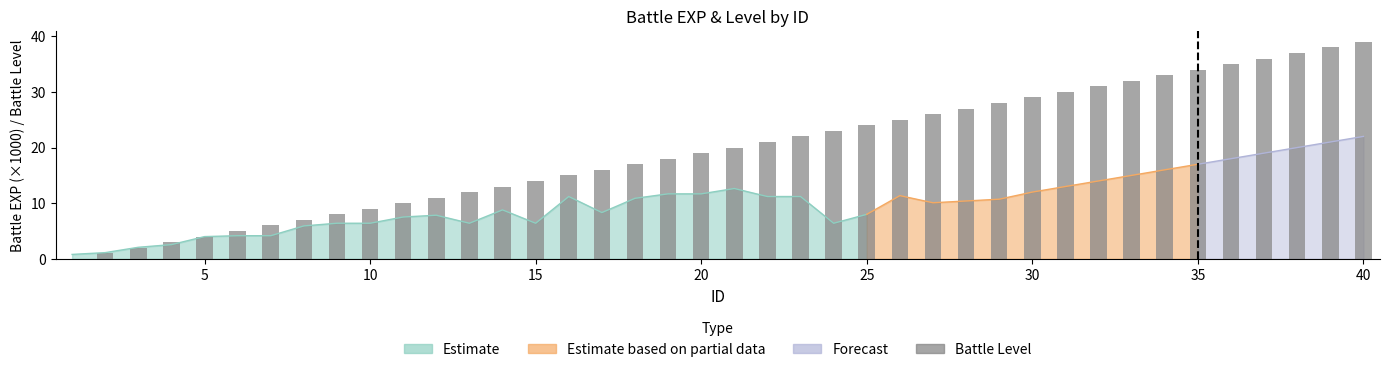

The chart shows a value of 6 at 22. True or false?

False